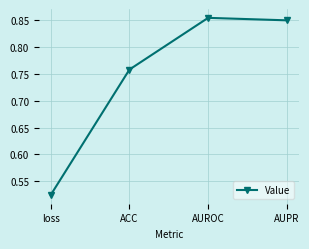

What is the change in value from ACC to AUROC?

+0.1